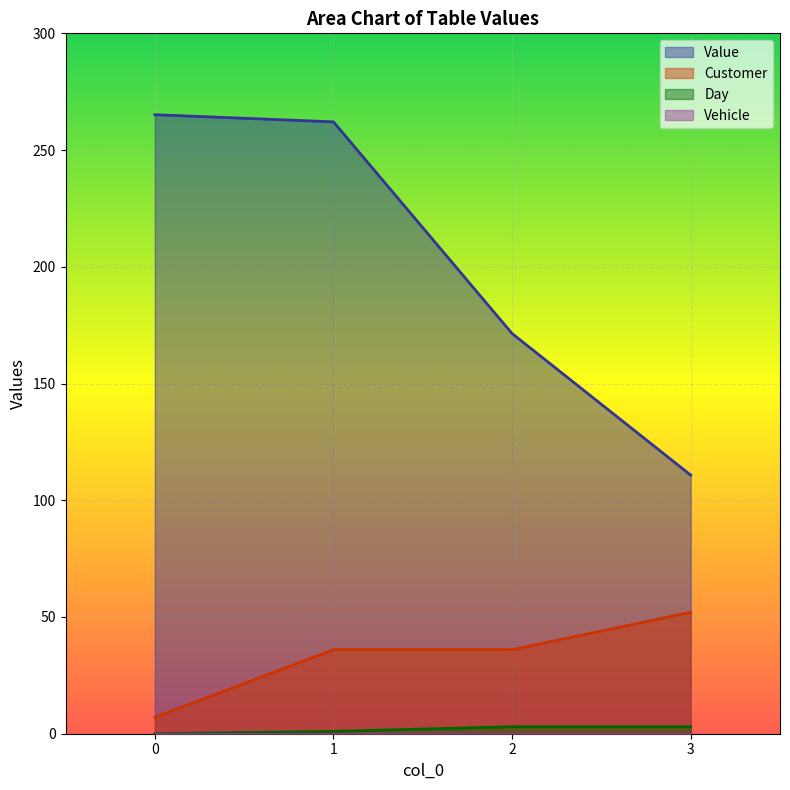

True or false: Day and Value intersect in this chart.

False